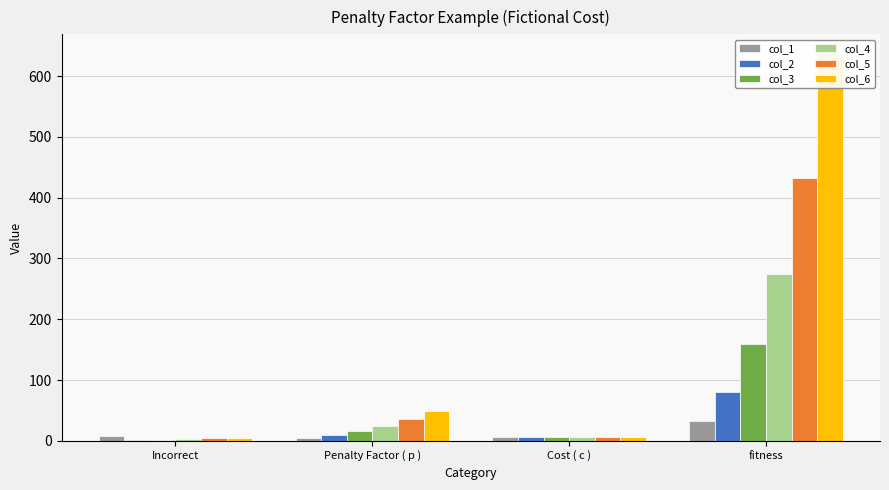

At which label does col_6 reach its minimum?

Incorrect